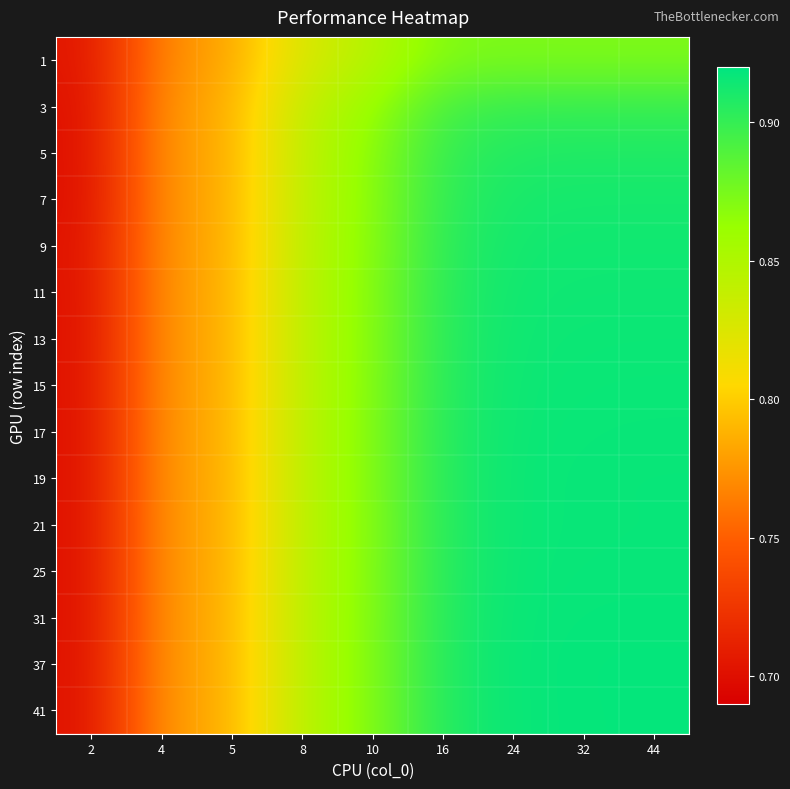

Rank the series by their maximum value, from lowest to highest.

1, 3, 5, 7, 9, 11, 13, 15, 17, 21, 19, 25, 31, 41, 37